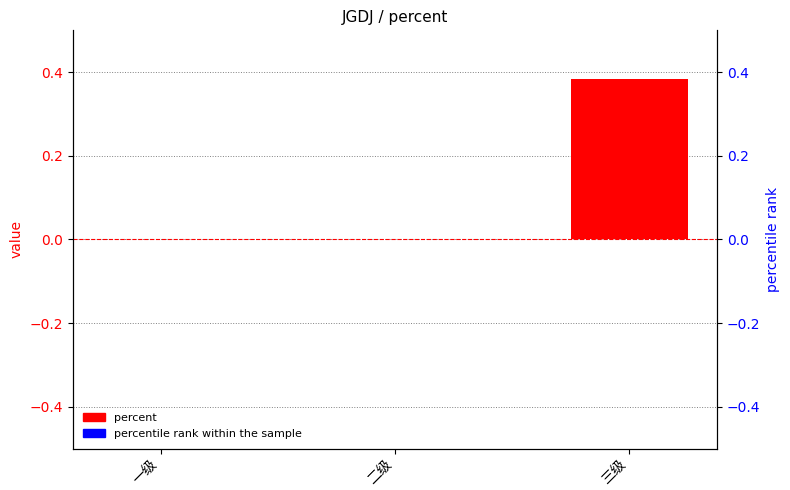

What is the maximum value shown in the chart?

0.4